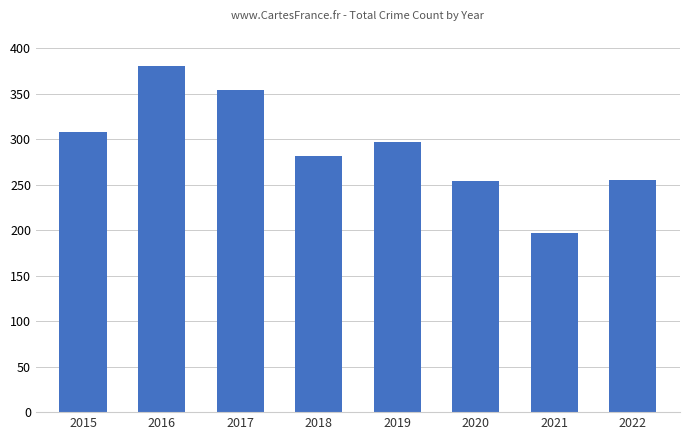

Which label corresponds to the smallest value in the chart?

2021